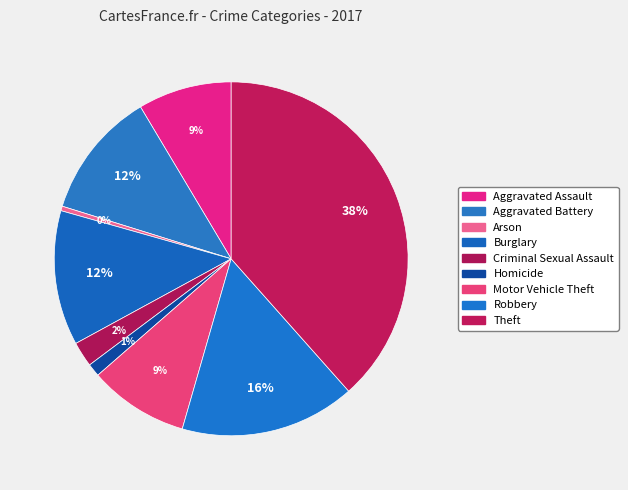

Approximately how many times larger is the value at Aggravated Battery compared to Aggravated Assault?

1.4